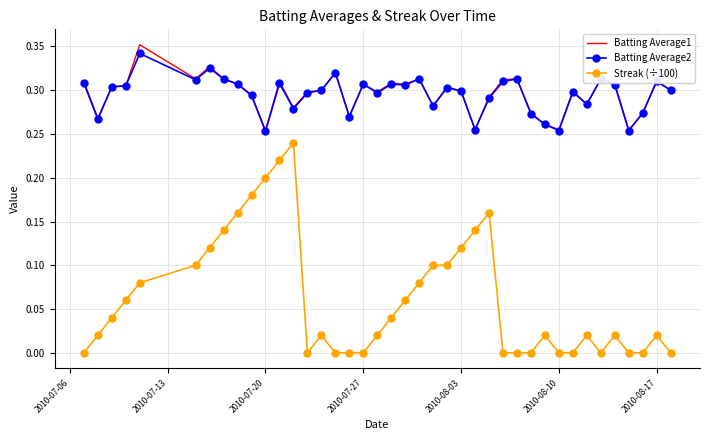

True or false: Streak (÷100) and Batting Average2 intersect in this chart.

False